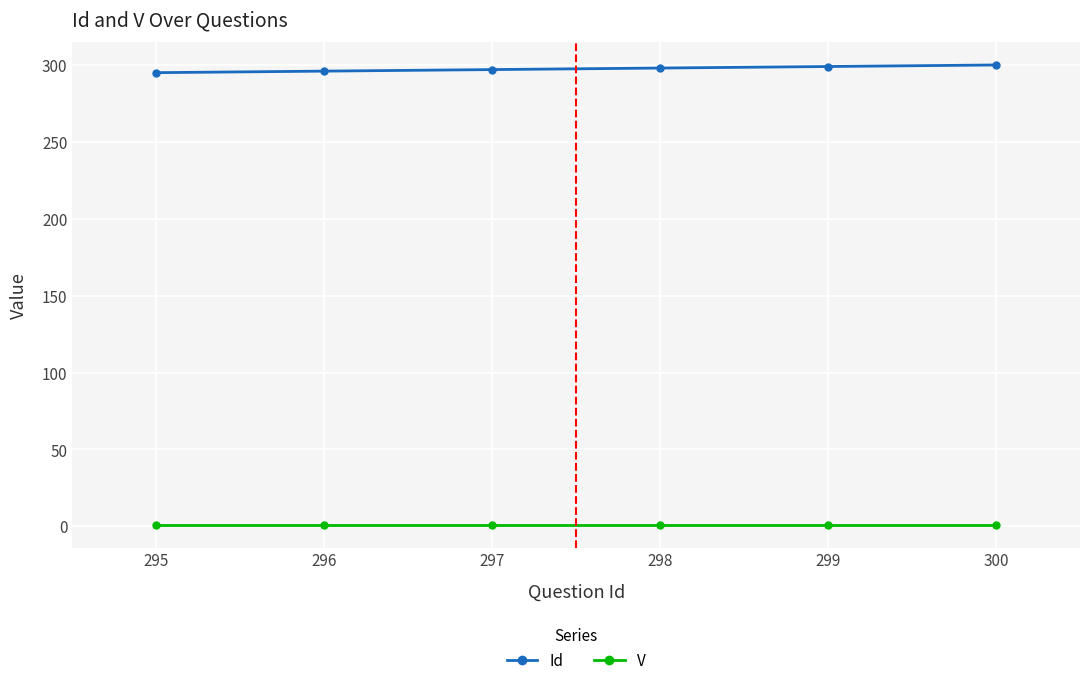

Which series has the largest total across all categories?

Id